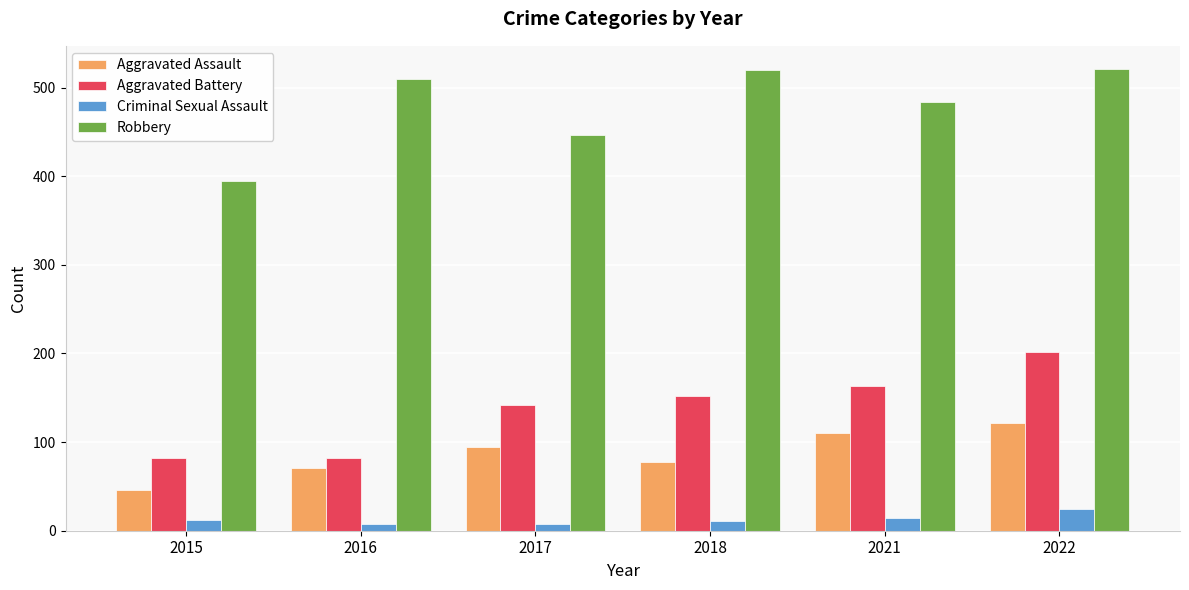

What is the minimum value for Criminal Sexual Assault?

8